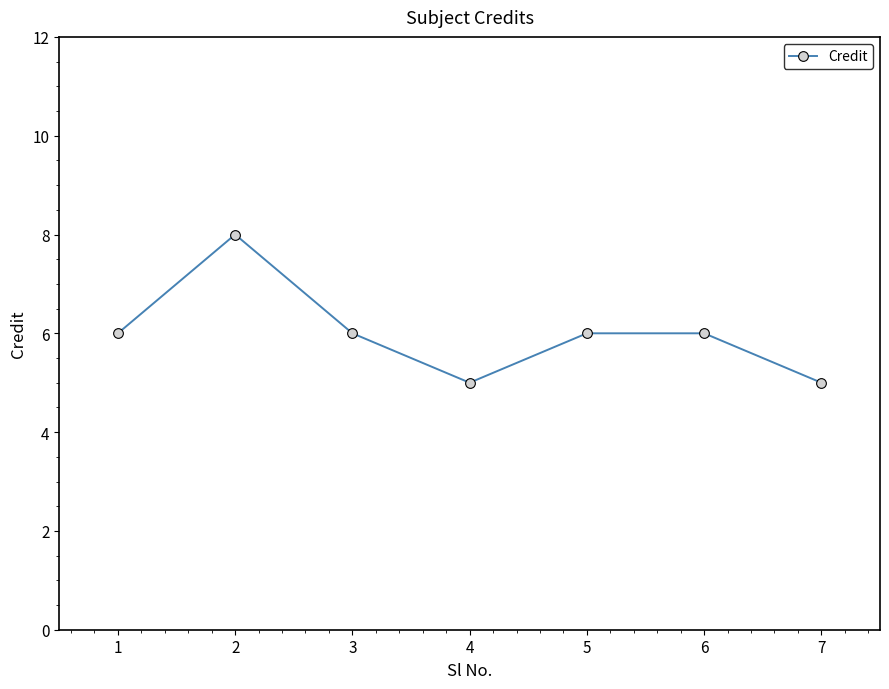

What is the sum of all values?

42